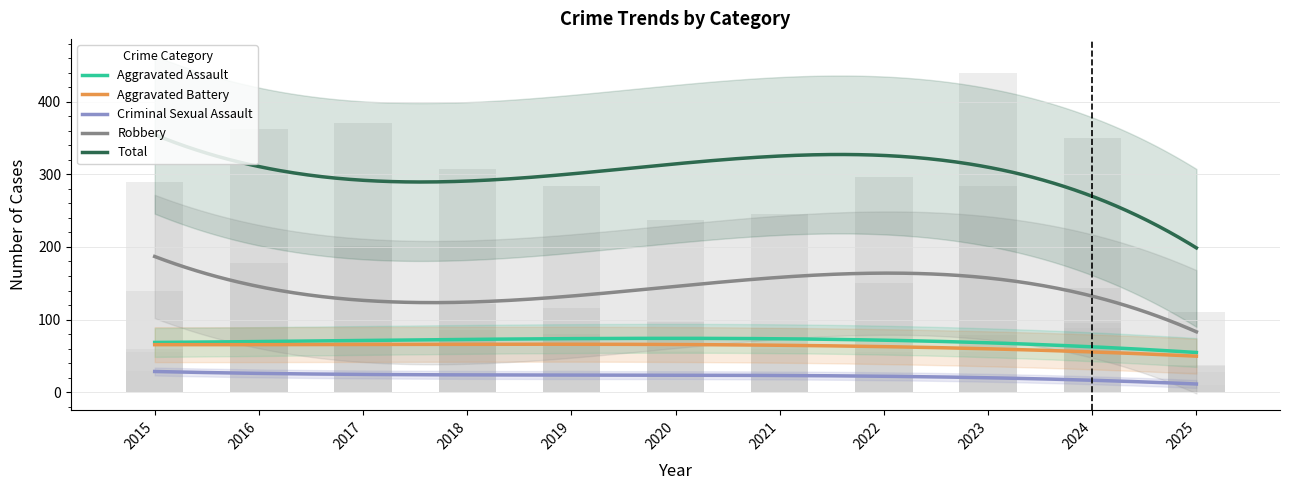

What is the difference between the maximum and second lowest values in the Criminal Sexual Assault series?

15